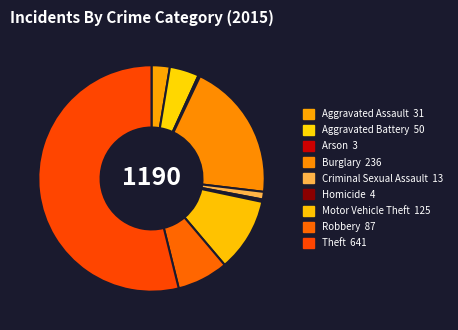

What percentage is the Theft slice, to the nearest percent?

54%